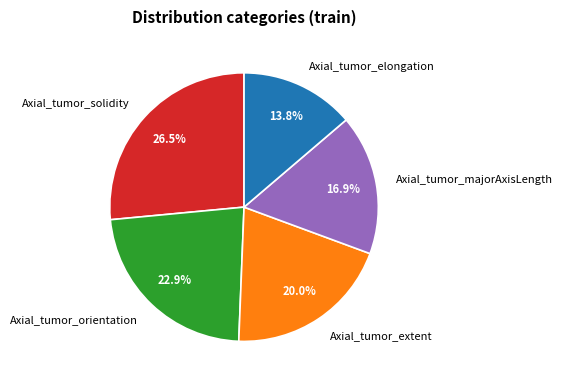

To the nearest percent, what is the combined percentage of Axial_tumor_majorAxisLength and Axial_tumor_elongation?

31%